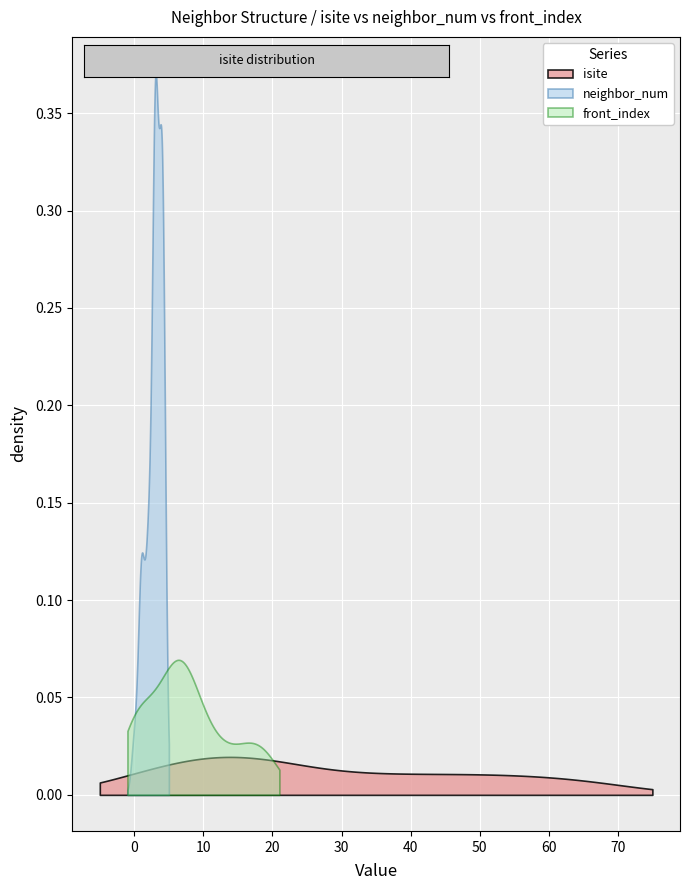

Does the chart display data point markers on the line(s)?

No